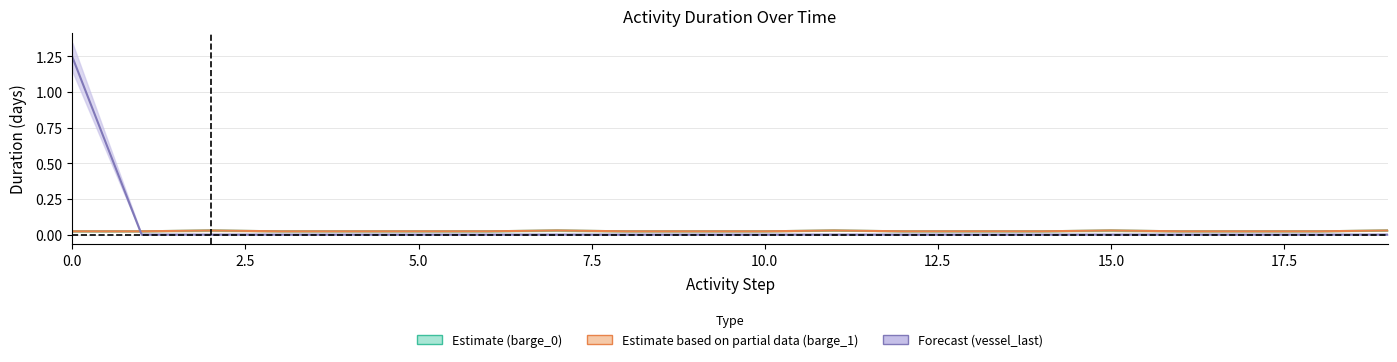

Which has a higher value, 13 or 17.5?

17.5